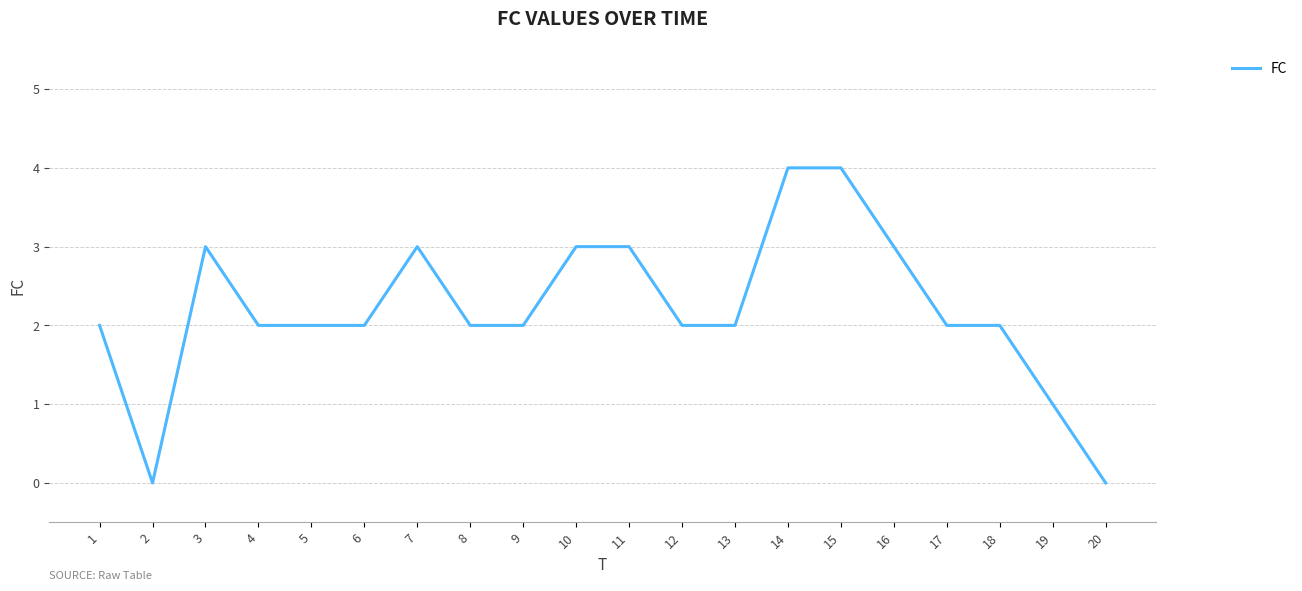

Reading left to right, extract all data points from this chart.

1=2	2=0	3=3	4=2	5=2	6=2	7=3	8=2	9=2	10=3	11=3	12=2	13=2	14=4	15=4	16=3	17=2	18=2	19=1	20=0